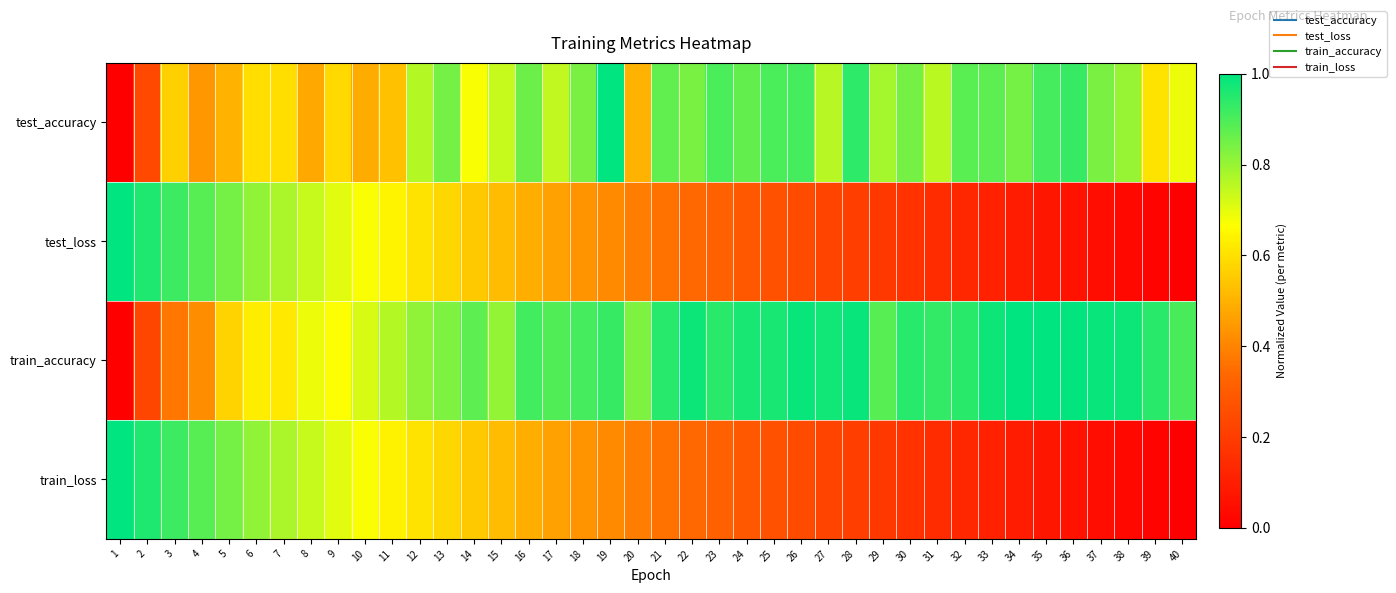

Count the number of categories in the chart.

40